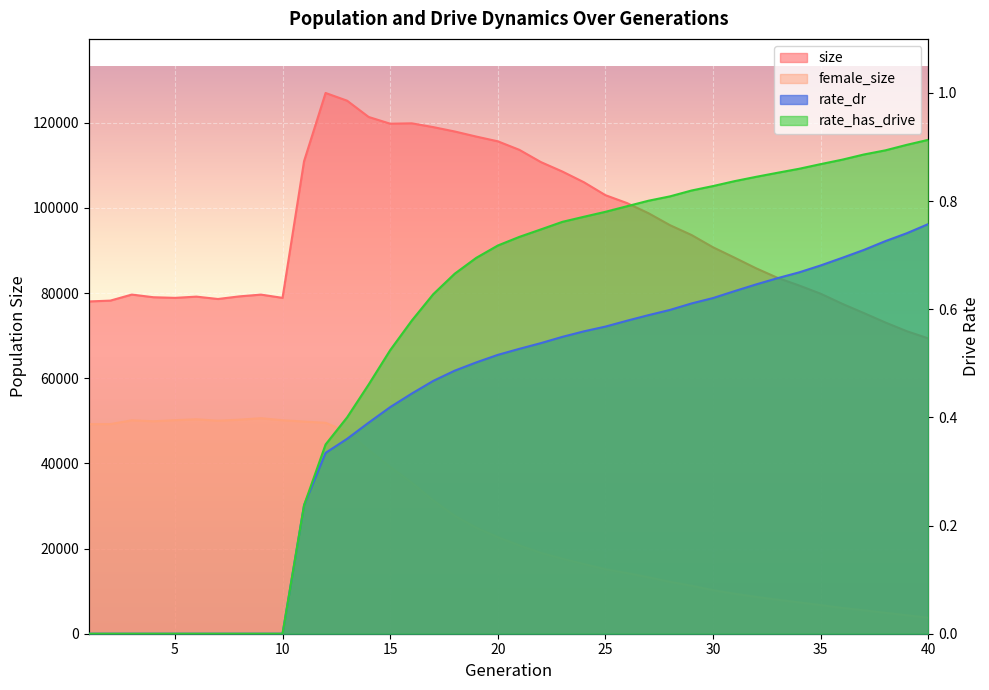

At which label is female_size closest to 27189?

18